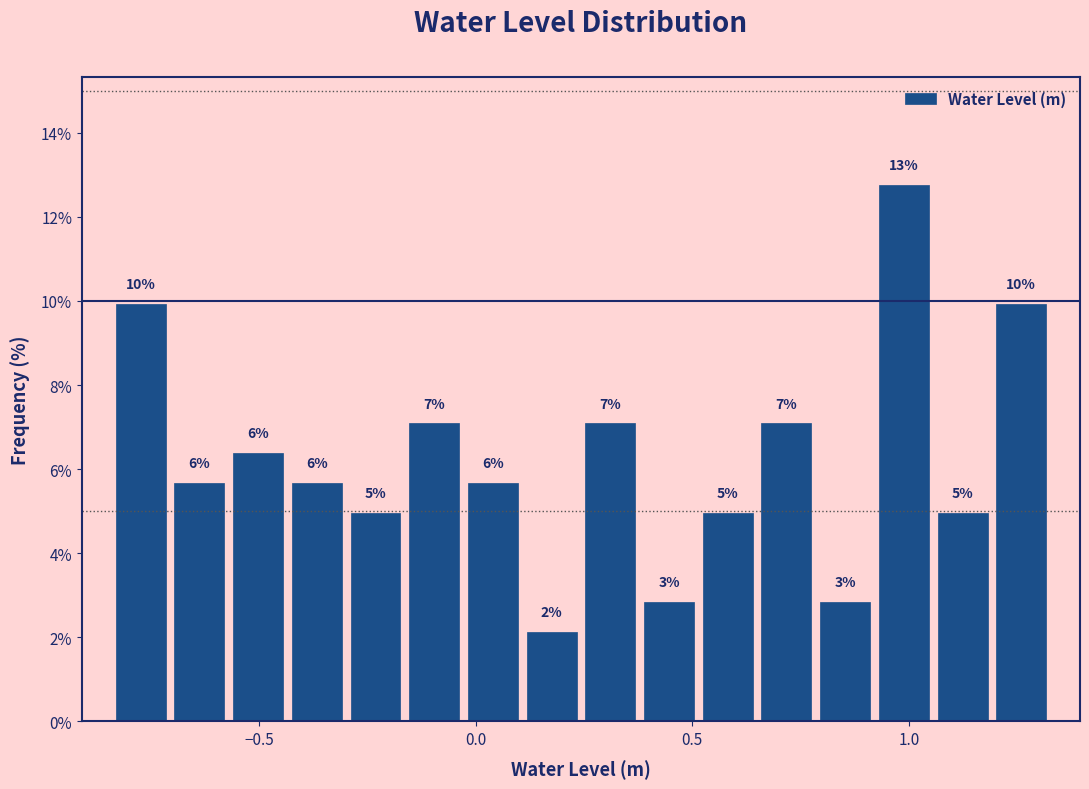

Read against the x-axis, roughly where is the centre of the tallest bar?

1.00